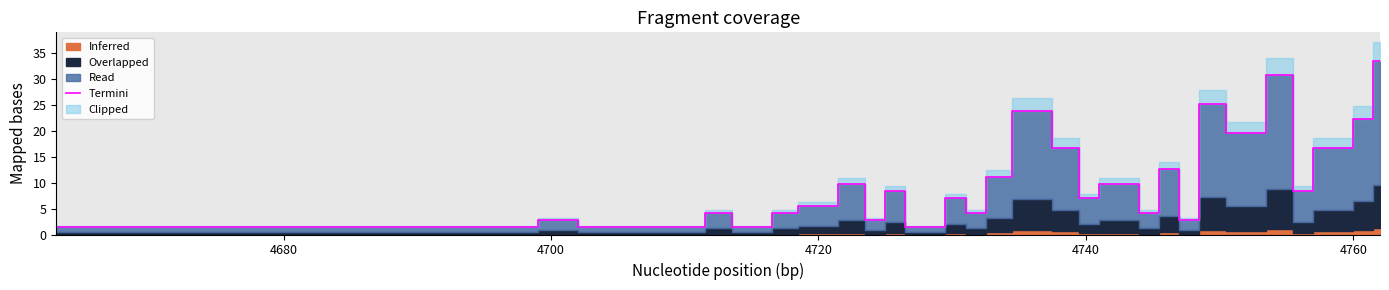

The Termini series shows 1.2 at 4720. True or false?

False